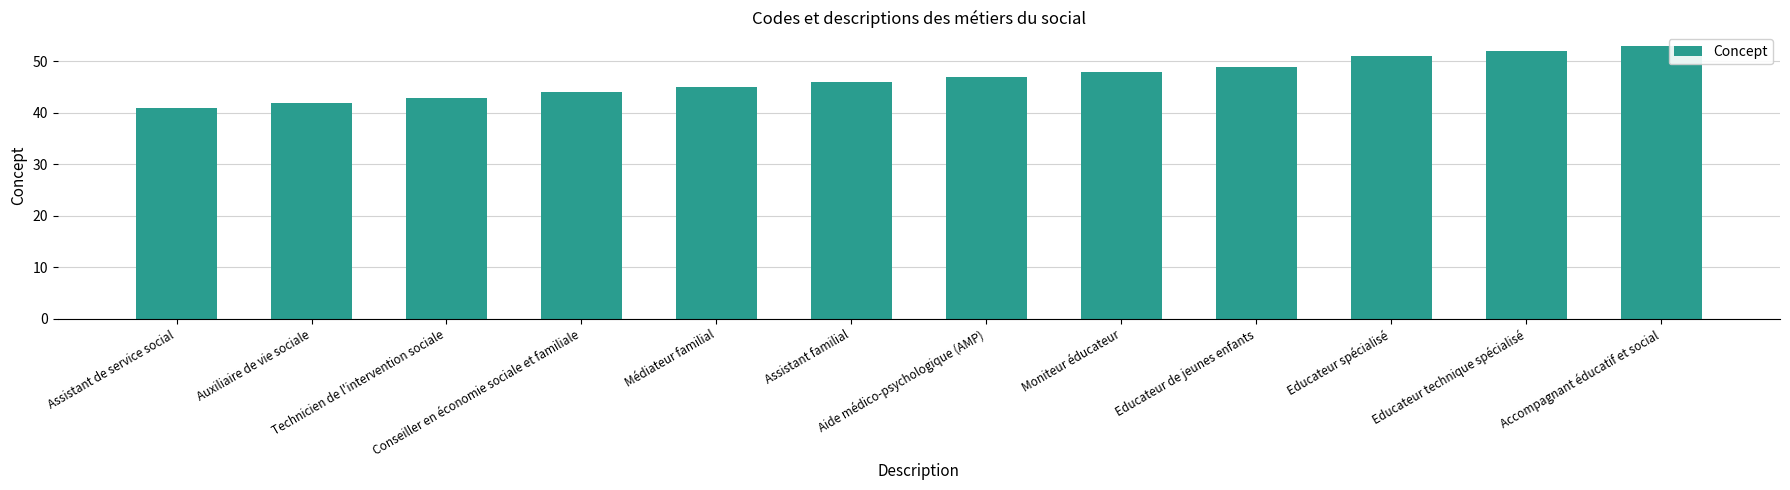

How many distinct data groups are displayed?

1